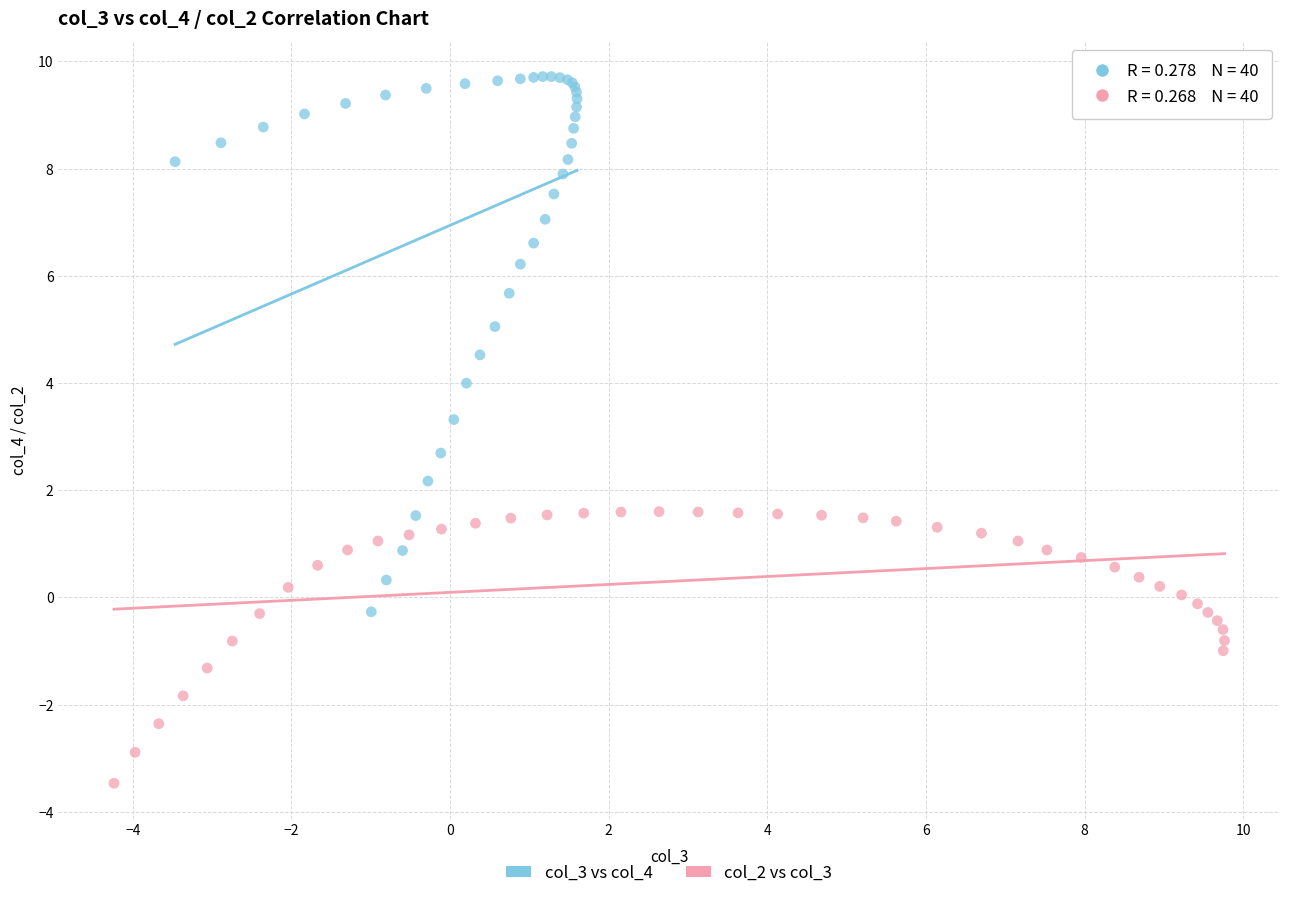

Which series contains the highest Y value?

col_3 vs col_4